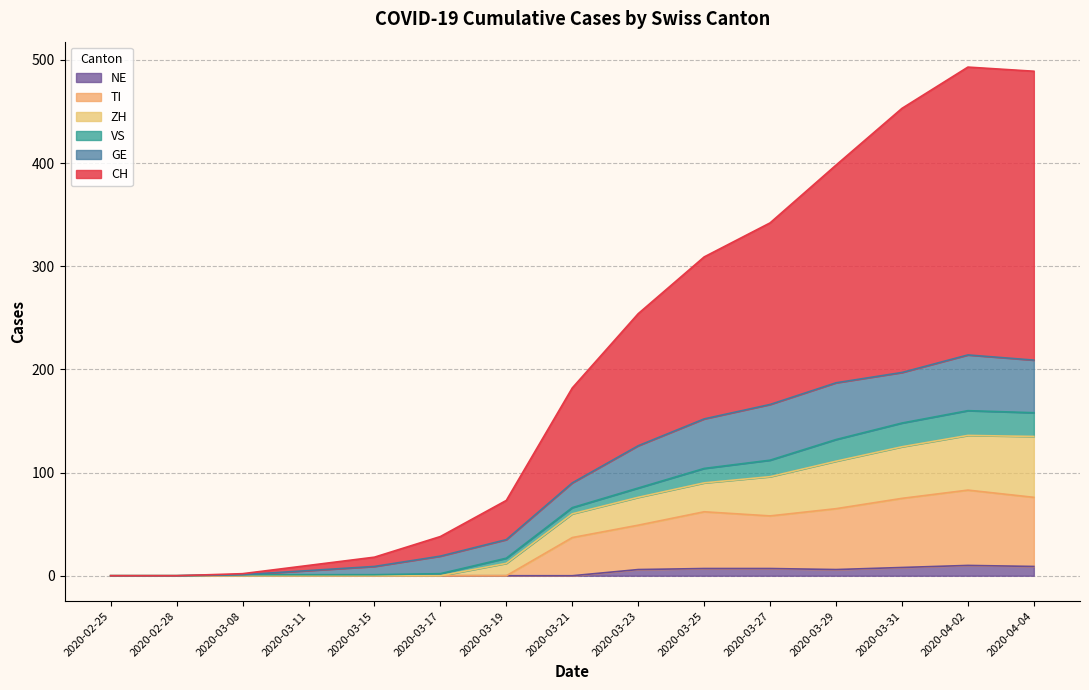

Which label corresponds to the smallest value in the chart?

2020-02-25